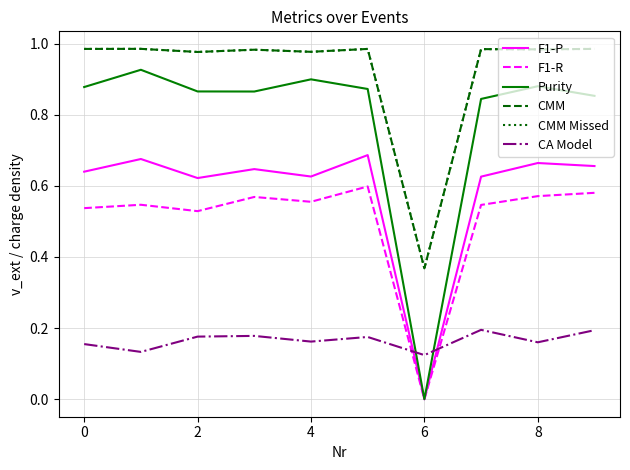

True or false: F1-R and CMM intersect in this chart.

False